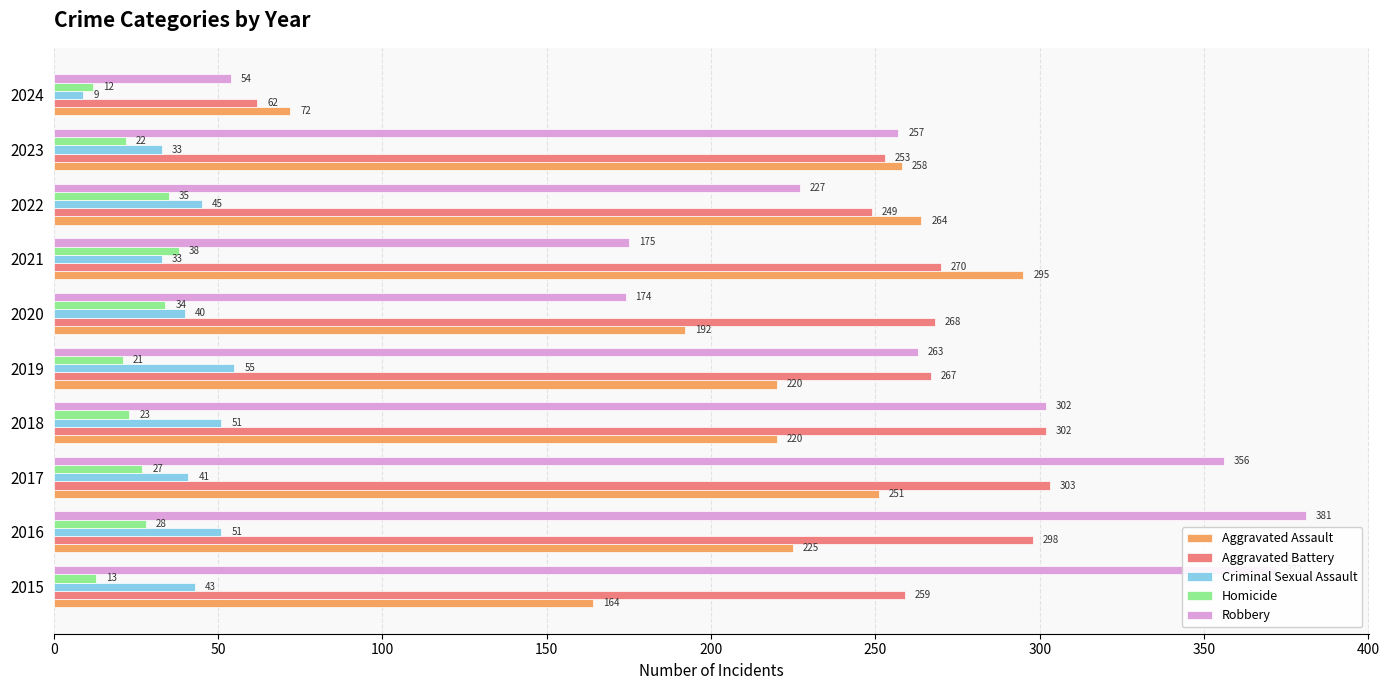

What is the minimum value for Aggravated Battery?

62